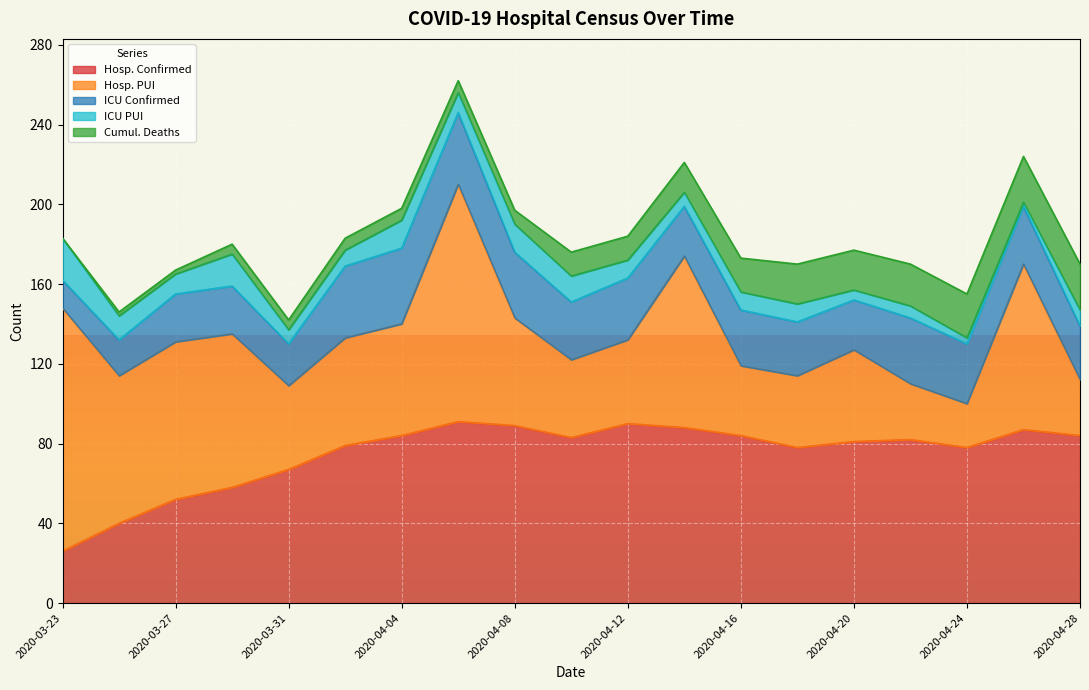

What are all the series names shown in the legend?

Hosp. Confirmed, Hosp. PUI, ICU Confirmed, ICU PUI, Cumul. Deaths